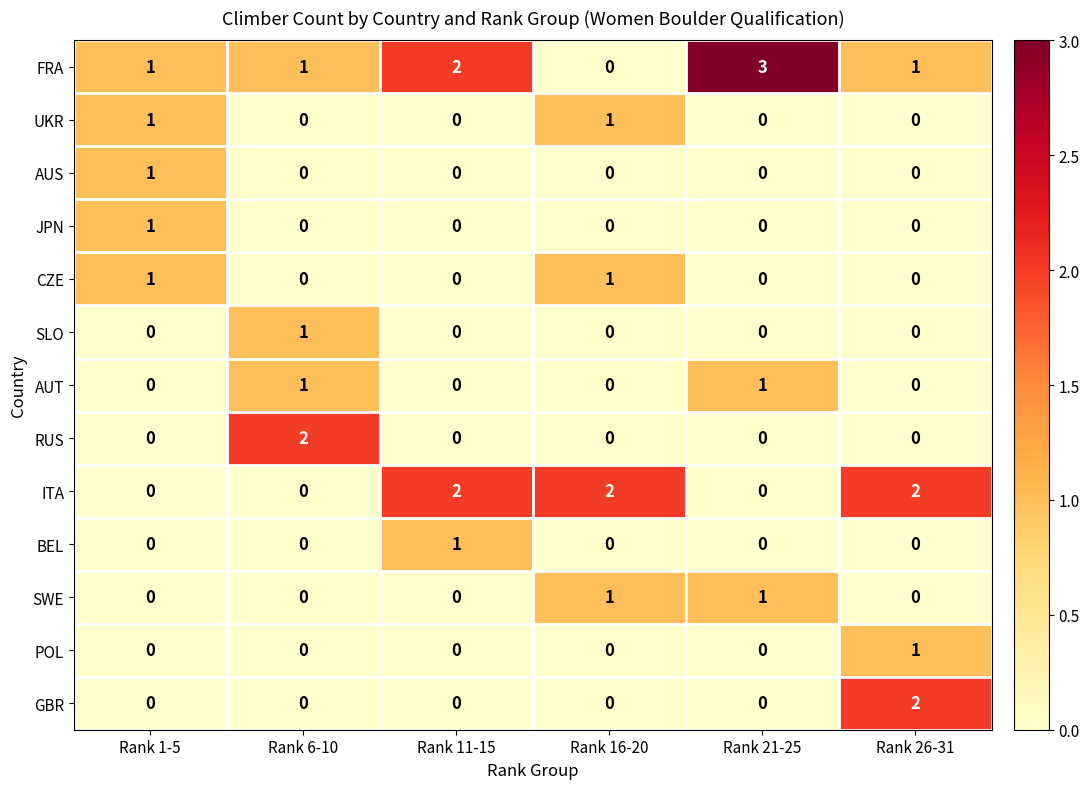

Which category has the highest value in the GBR series?

Rank 26-31